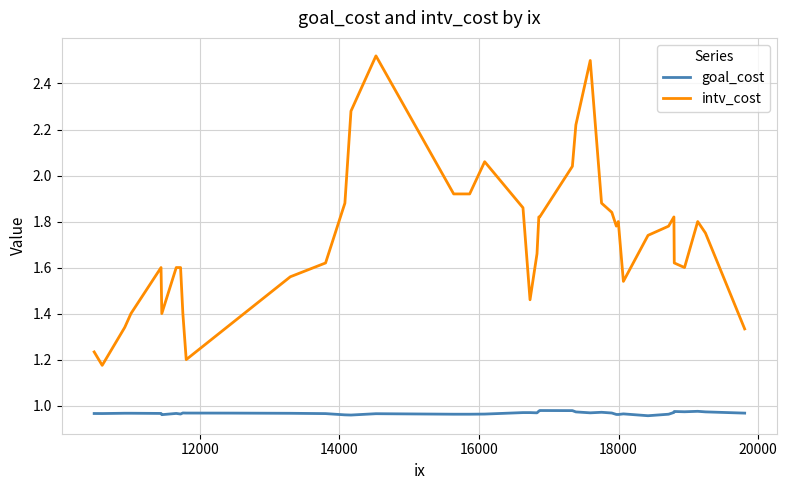

How many goal_cost values are between 0 and 1?

40